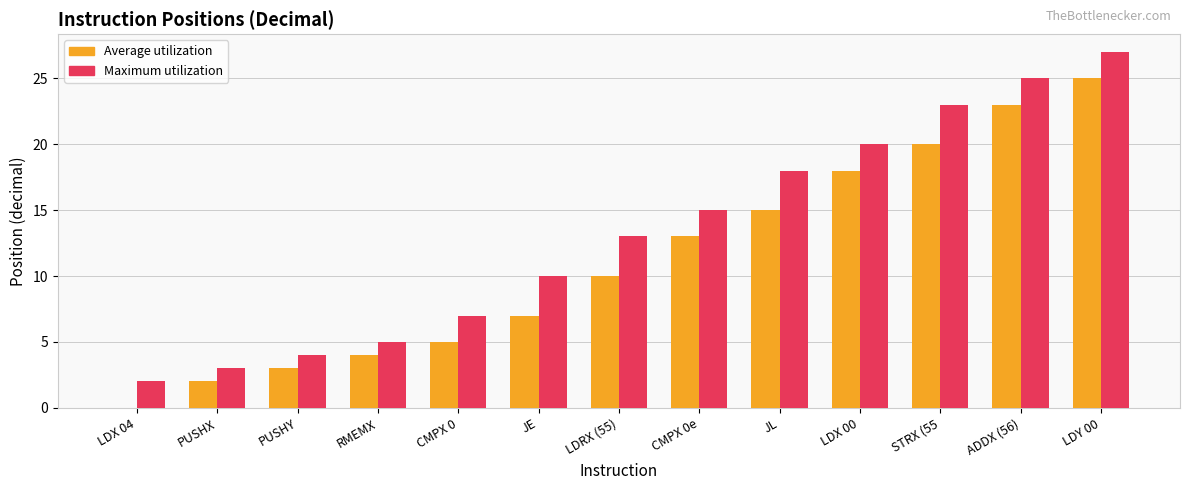

At which category is the sum across all series the highest?

LDY 00